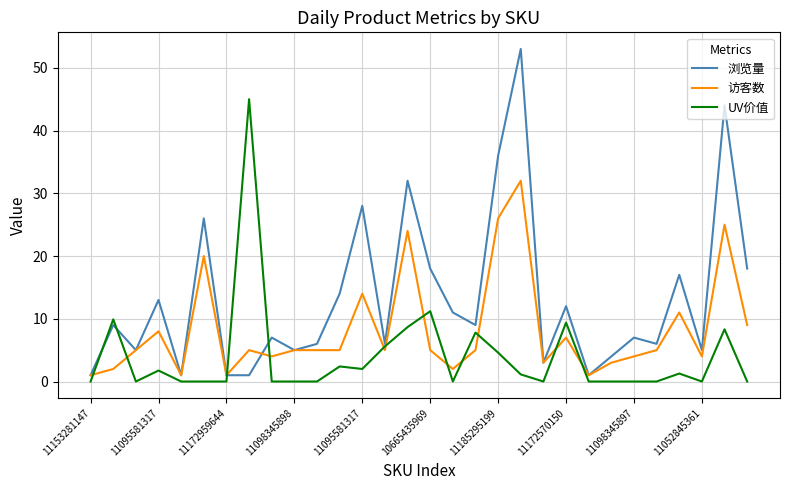

What is the maximum value for UV价值?

45.0